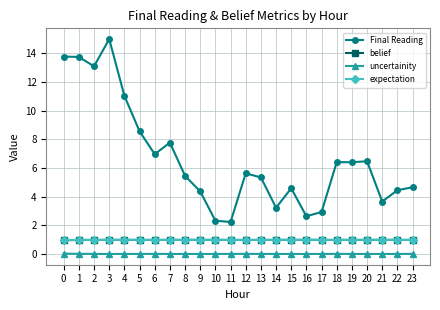

What is the sum of all Final Reading values?

160.8